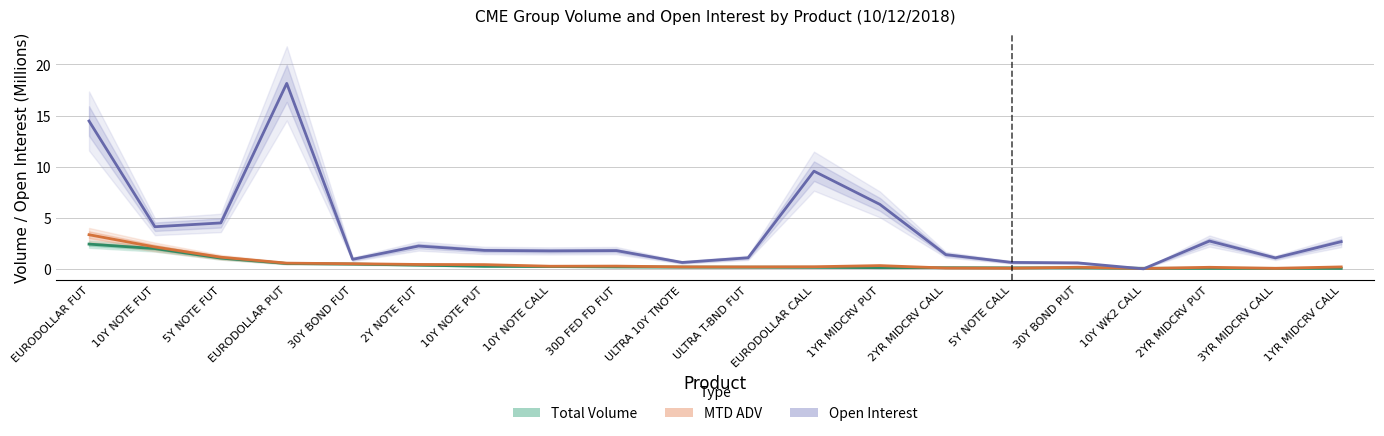

At which label does Total Volume (M) reach its peak?

EURODOLLAR FUT